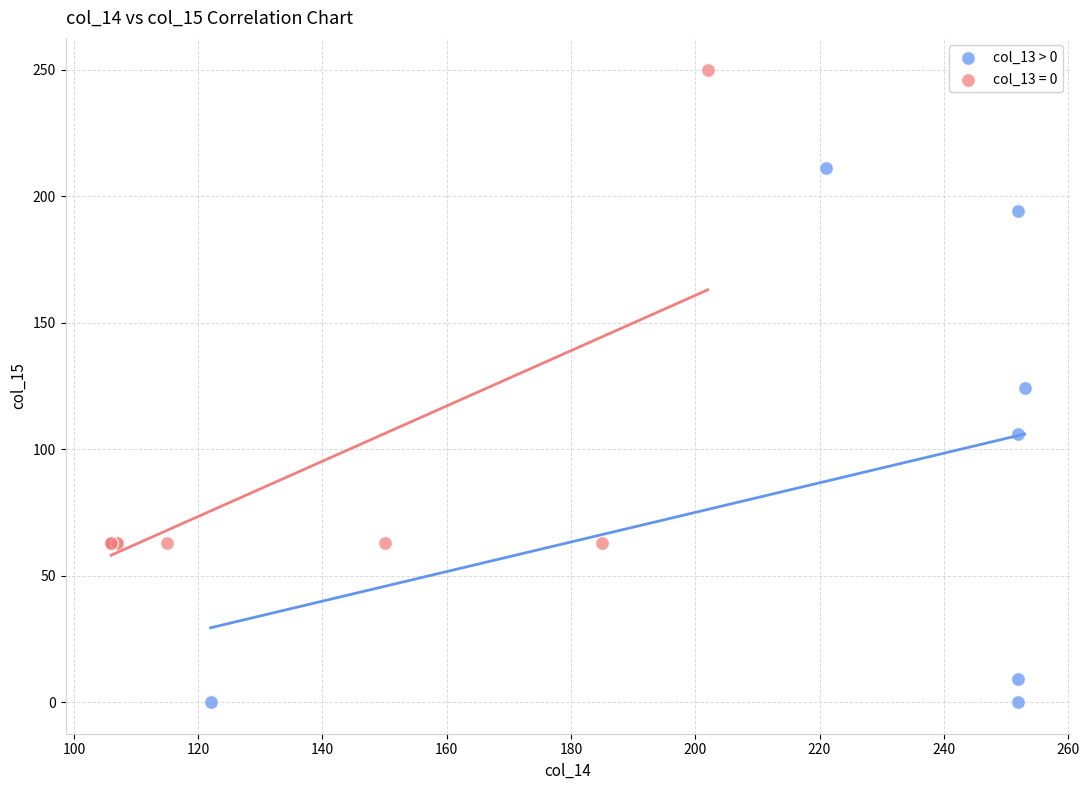

Which series reaches the minimum Y coordinate?

col_13 > 0